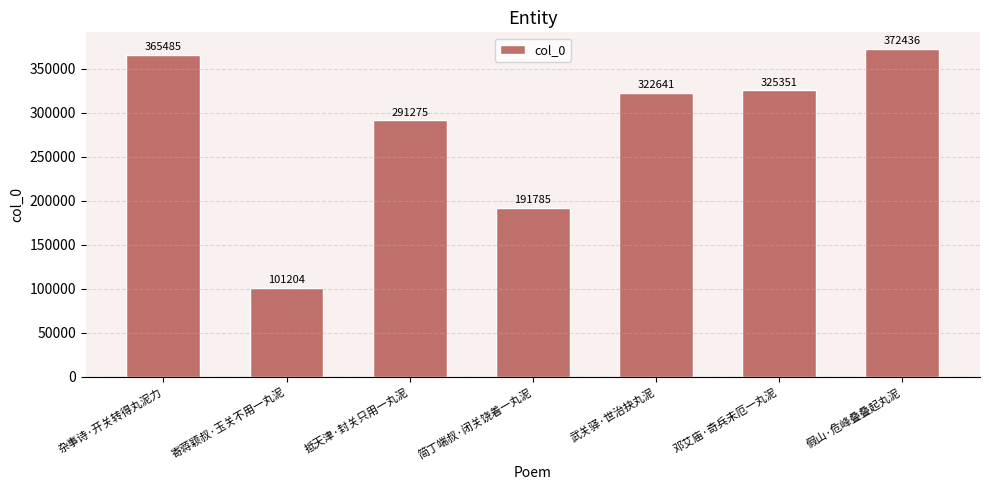

What is the sum of the values at 寄蒋颖叔·玉关不用一丸泥 and 杂事诗·开关转得丸泥力?

466689